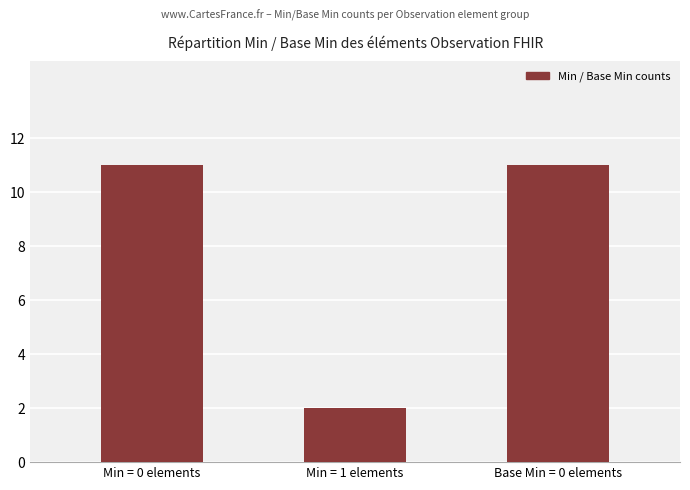

At which label is the value closest to 6?

Min = 1 elements